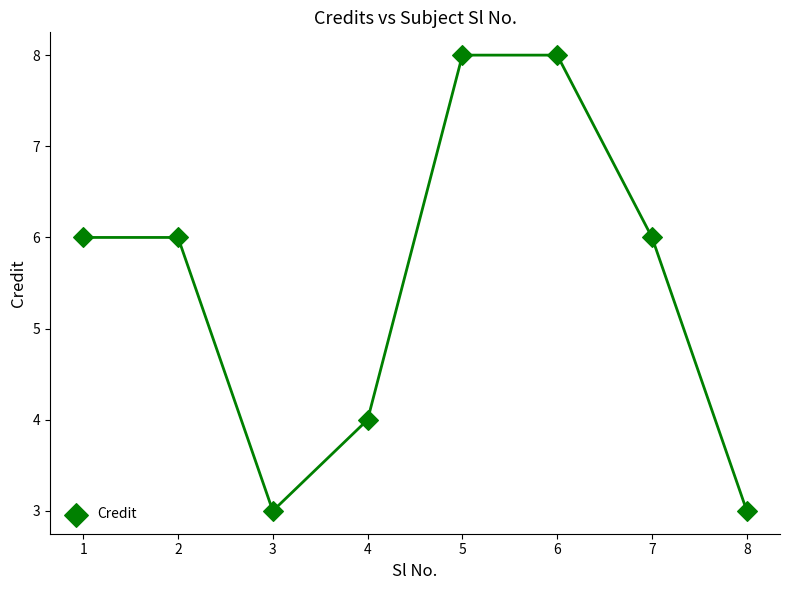

What is the range of Y values (max minus min)?

5